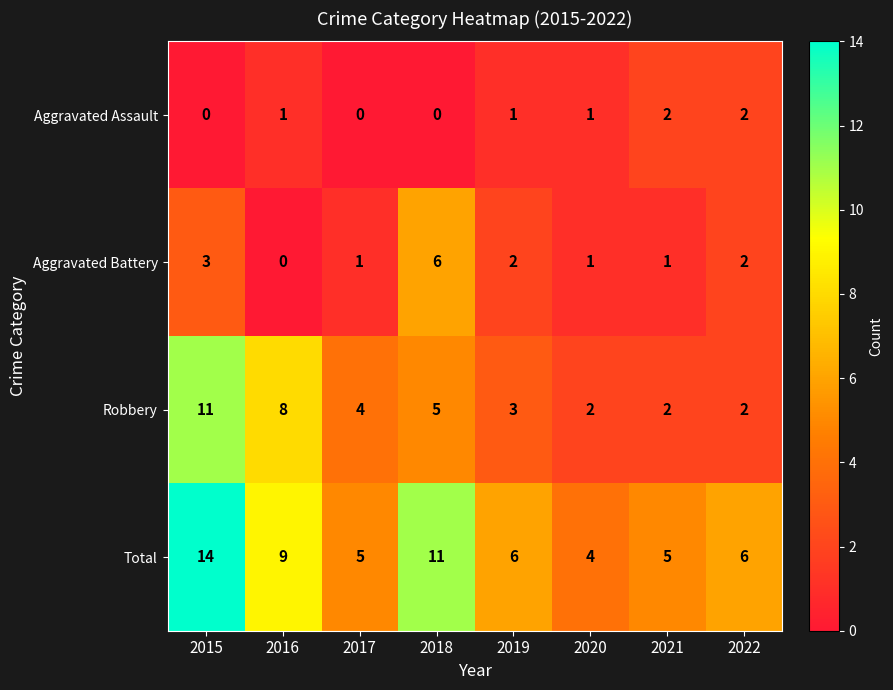

The value of Aggravated Assault at 2017 is 1. True or false?

False